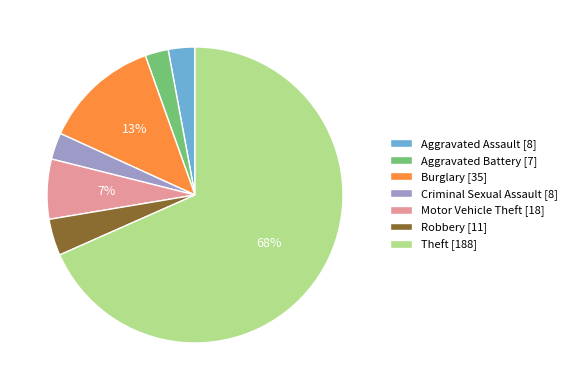

To the nearest percent, what is the average slice percentage?

14%